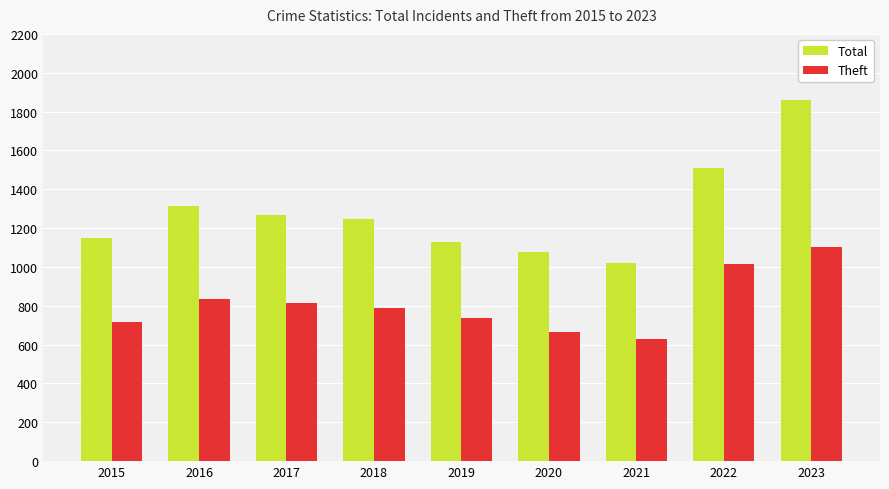

How many bars are there in total?

18